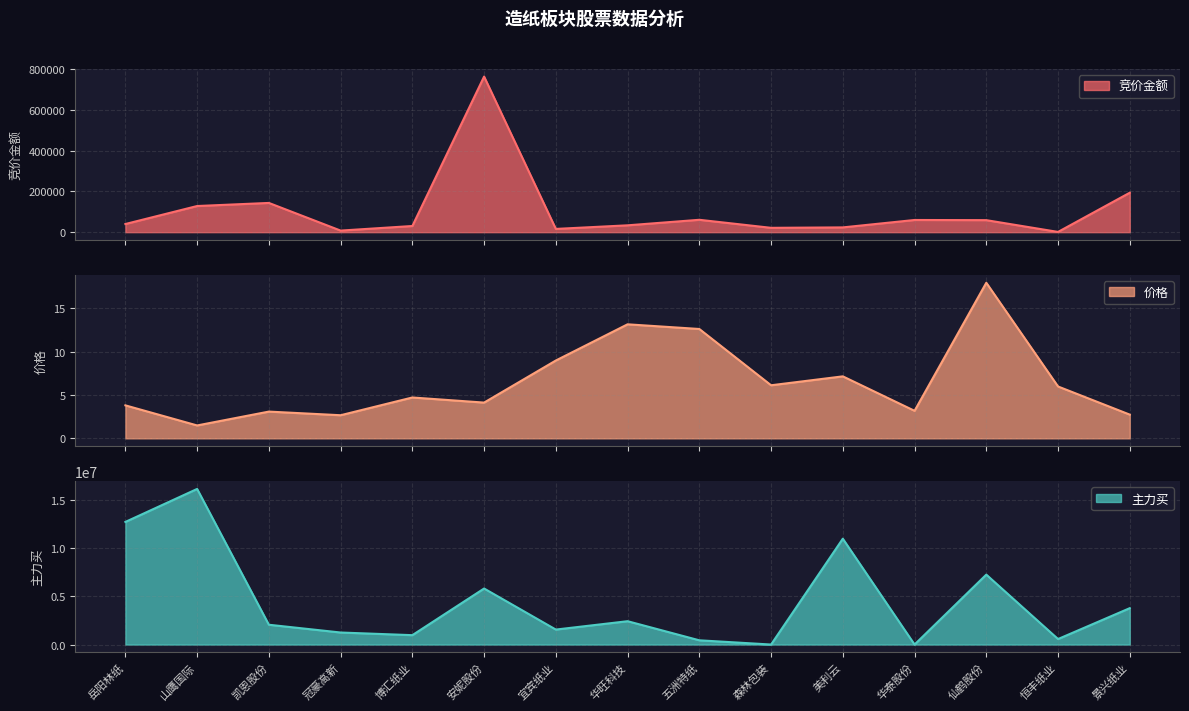

Is it true that 价格 equals 27.3 at 仙鹤股份?

False